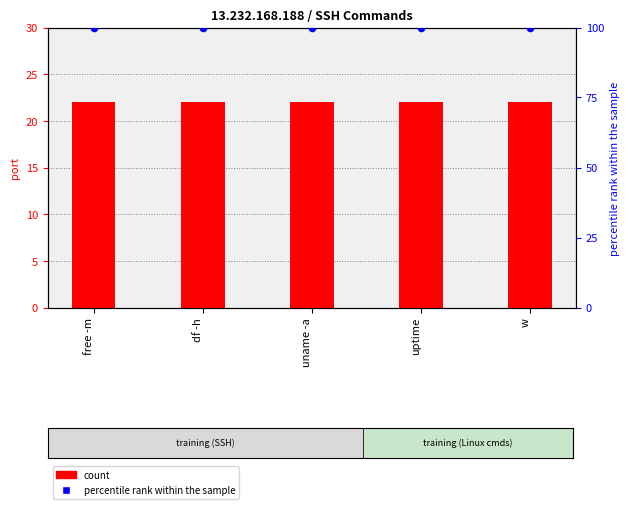

Which series has the widest spread of Y values?

count